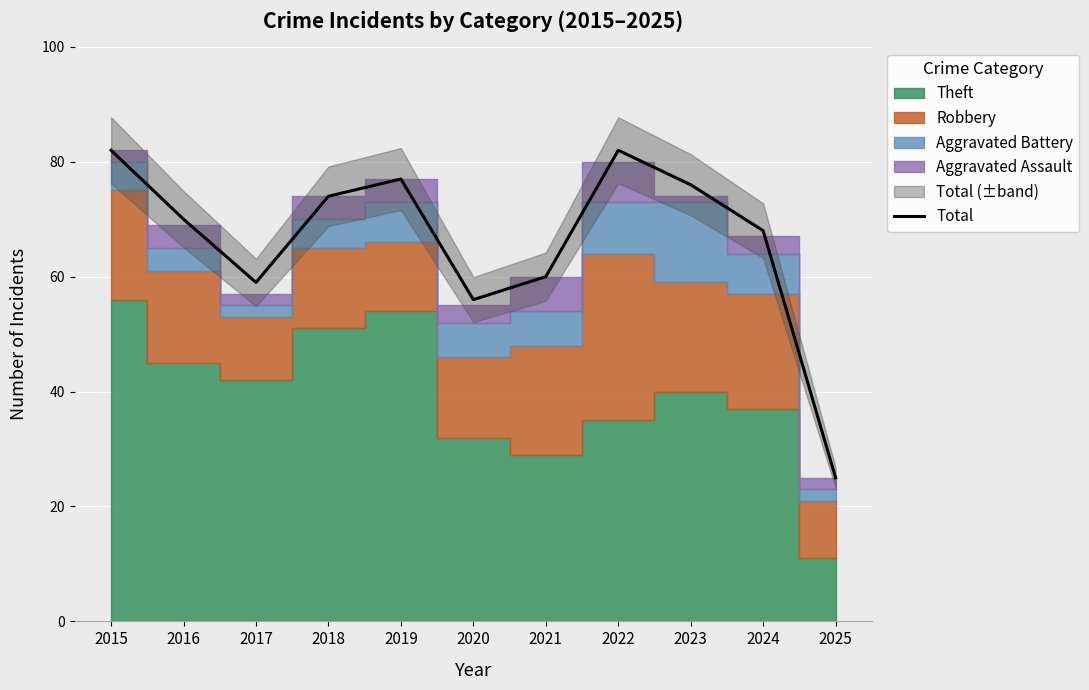

What is the ratio of the value at 2020 to the value at 2024?

0.8